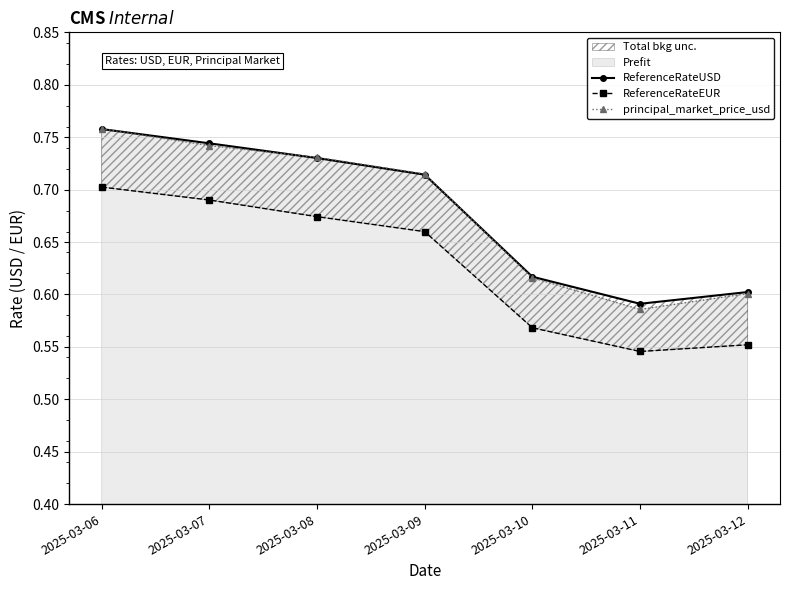

Which series has the largest total across all categories?

ReferenceRateUSD